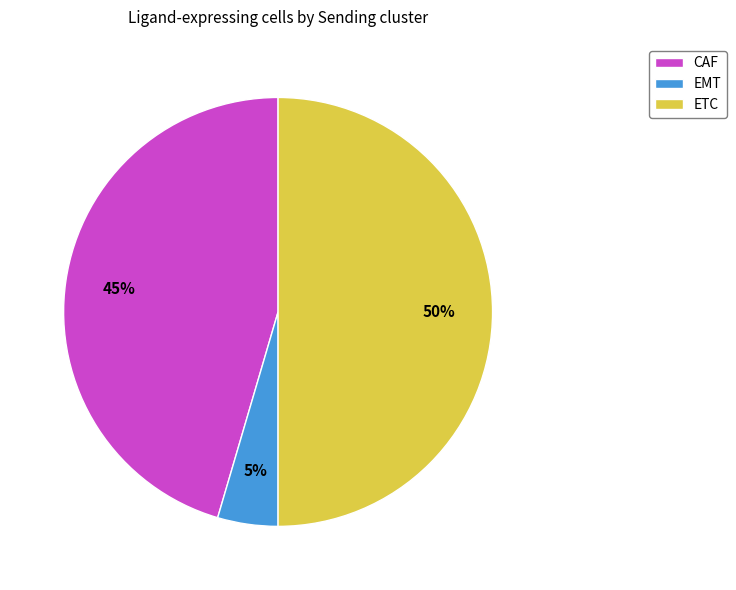

Count the number of slices in the pie.

3